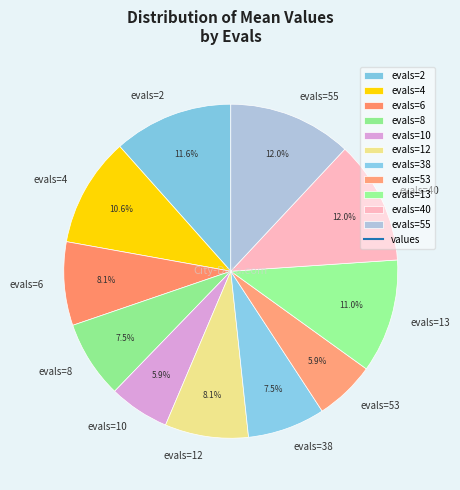

Approximately how many times larger is the value at evals=10 compared to evals=13?

0.5